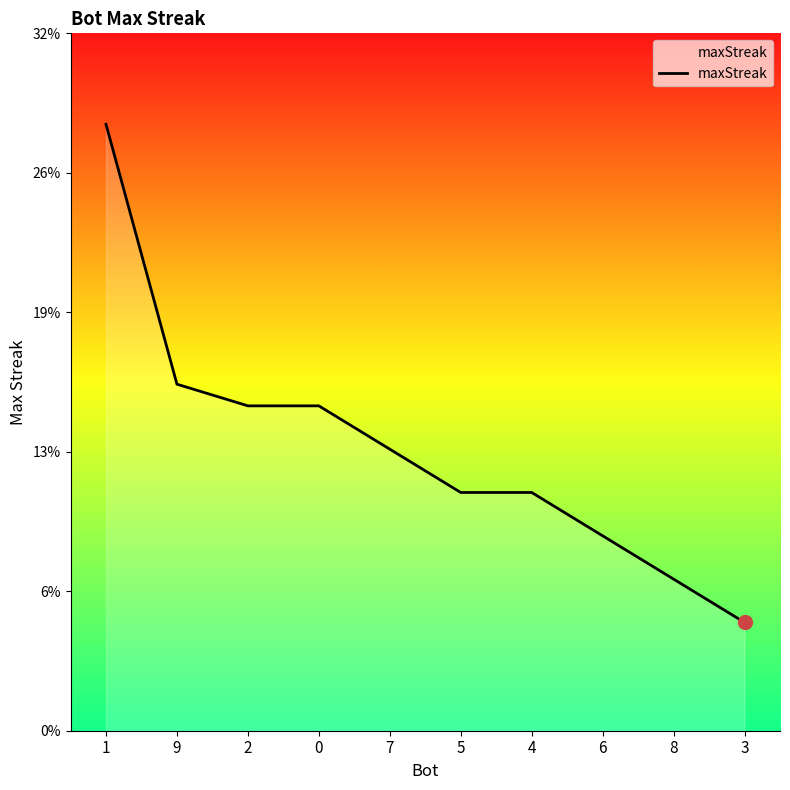

List the labels in order of value, smallest first.

3, 8, 6, 5, 4, 7, 2, 0, 9, 1